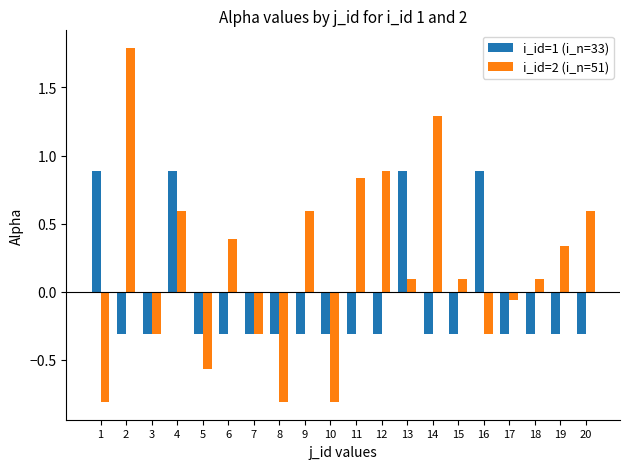

Which category has the highest value in the i_id=2 (i_n=51) series?

2